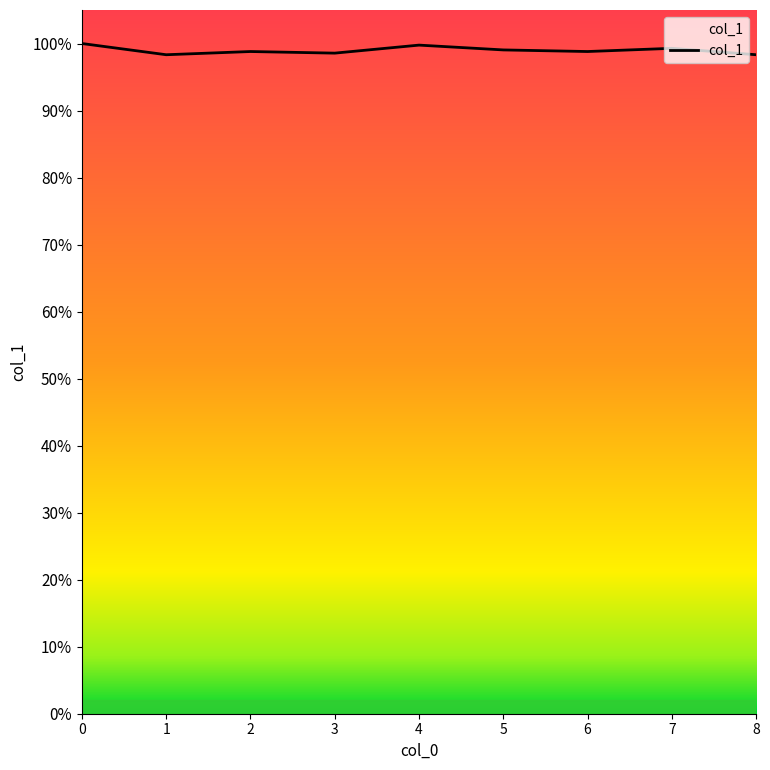

Does the chart display data point markers on the line(s)?

No